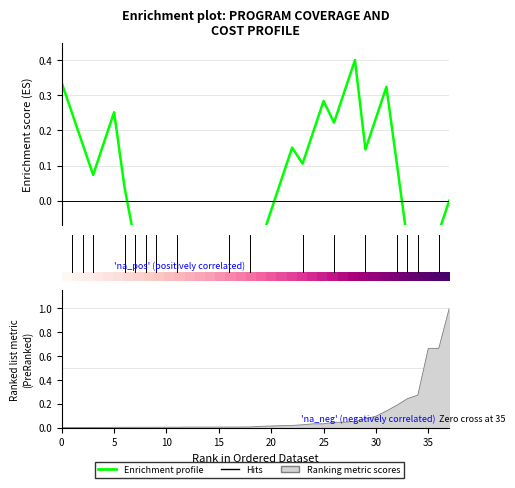

What is the maximum value shown in the chart?

1.0